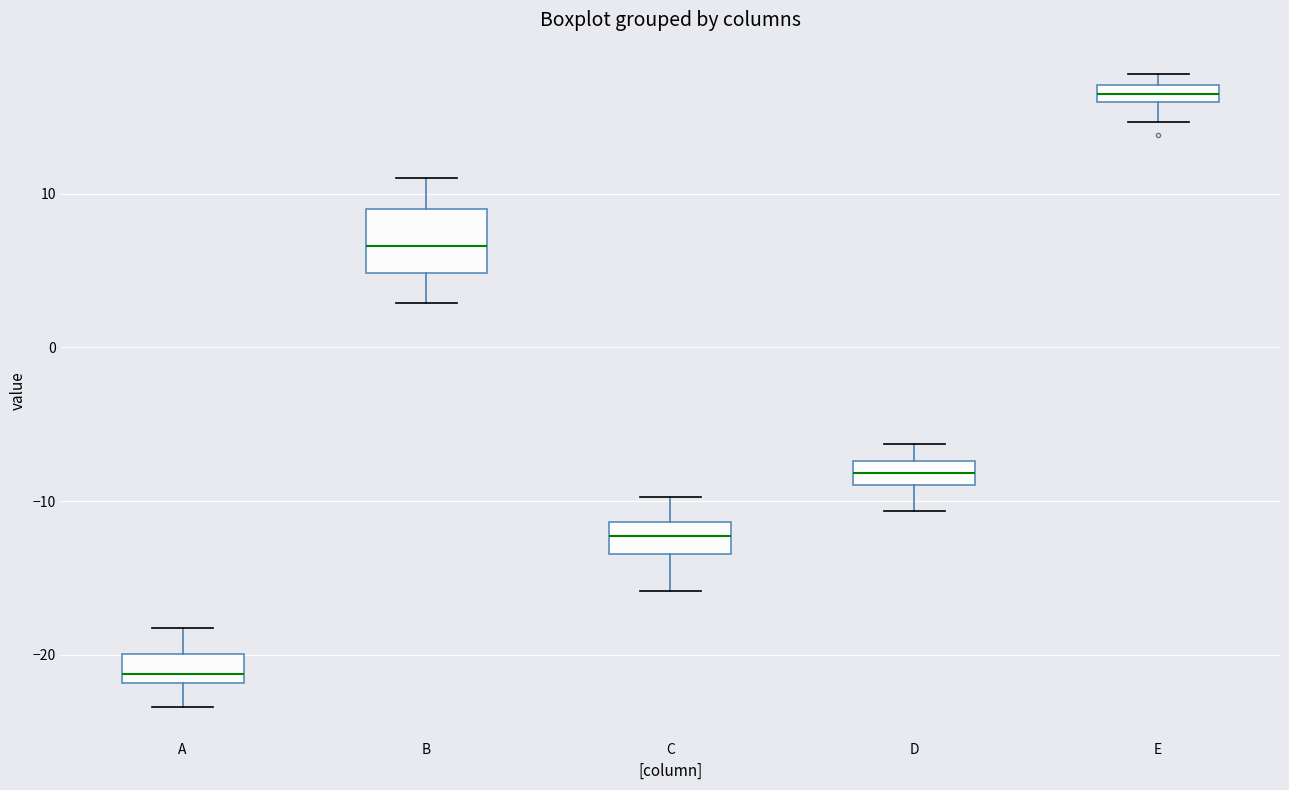

Where is the lower edge of the box for E on the y-axis? The values are not printed on the chart, so give them approximately, as read against the axis.

16